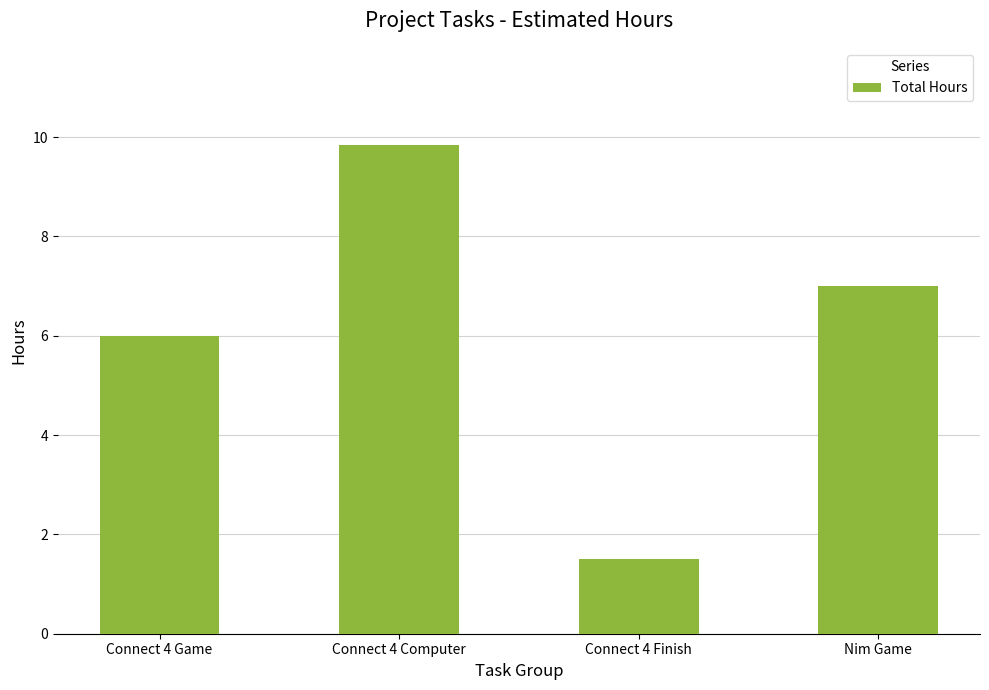

What position from the left is Connect 4 Finish?

3